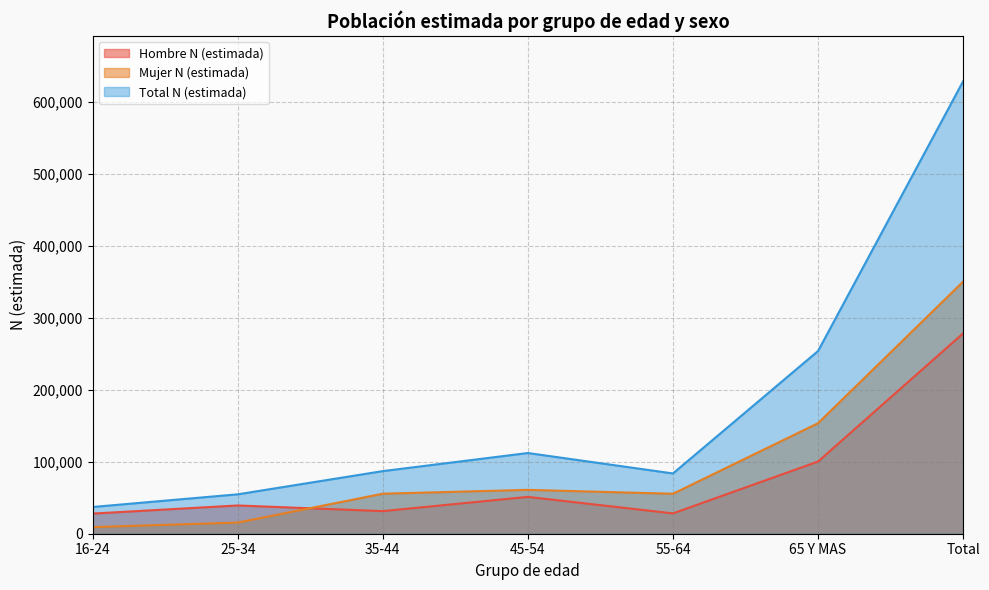

At which category does Total N (estimada) reach its first local valley?

55-64